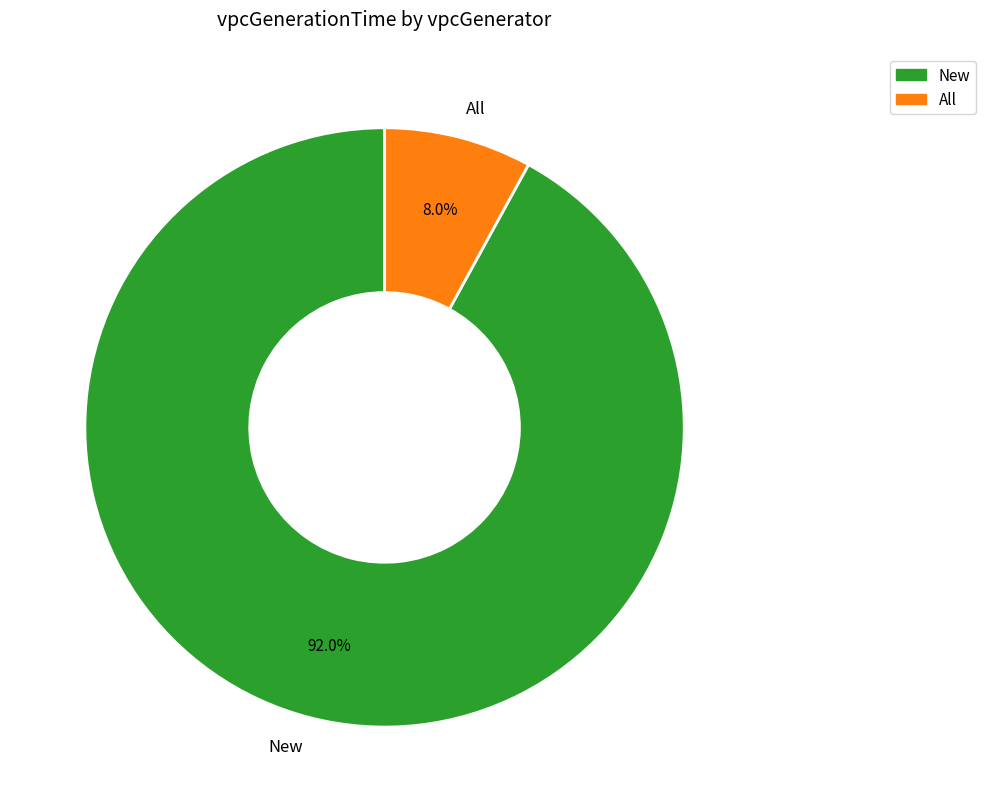

Is there a majority slice in this chart?

Yes